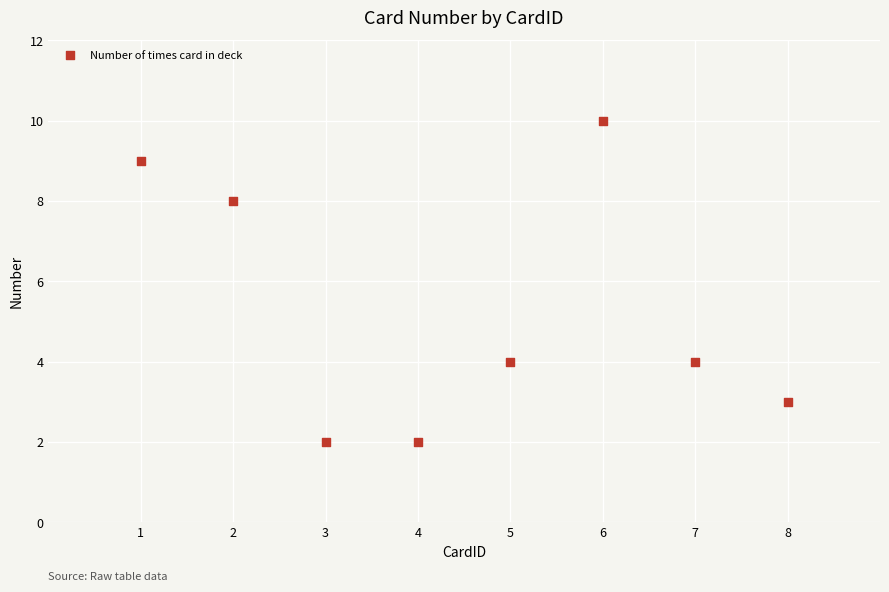

What is the average Y value?

5